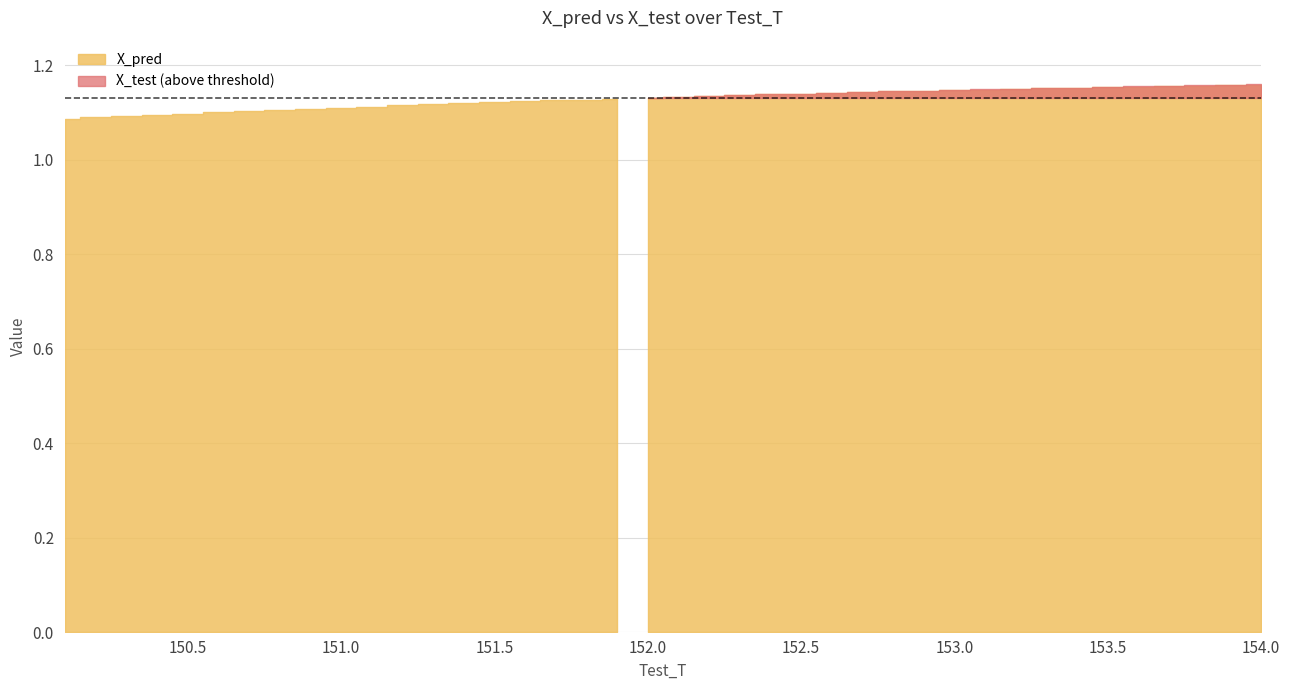

Is it true that X_test equals 1.1 at 14?

True